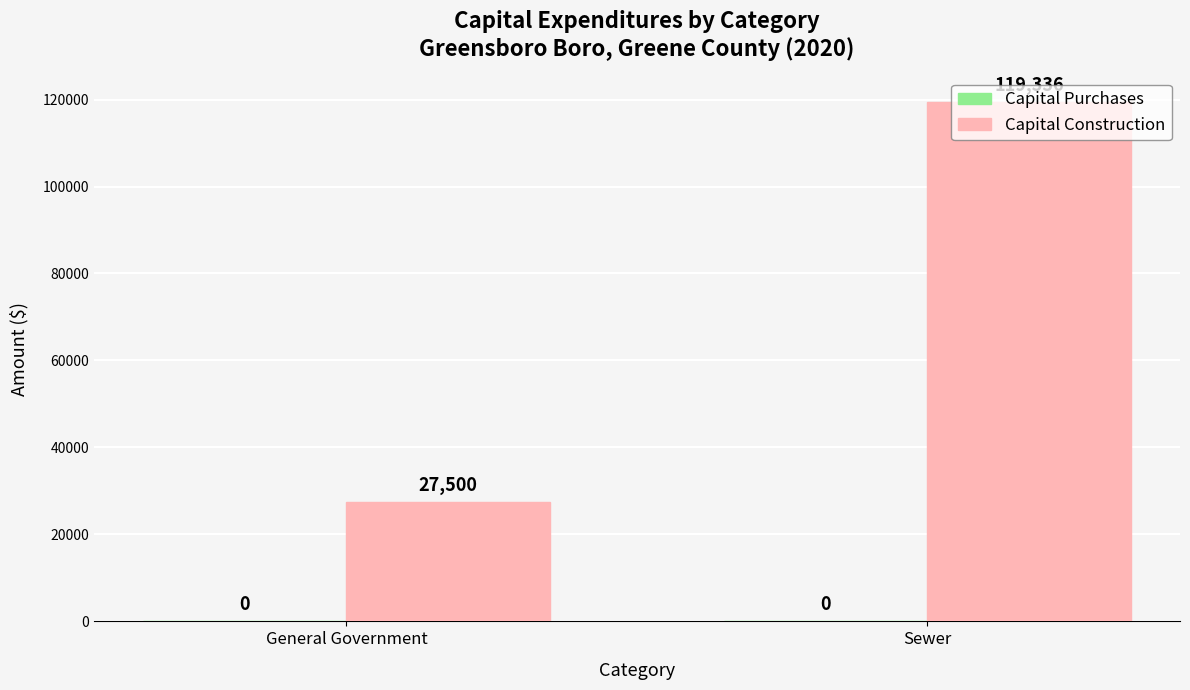

Approximately how many times larger is the value at Sewer compared to General Government?

4.3